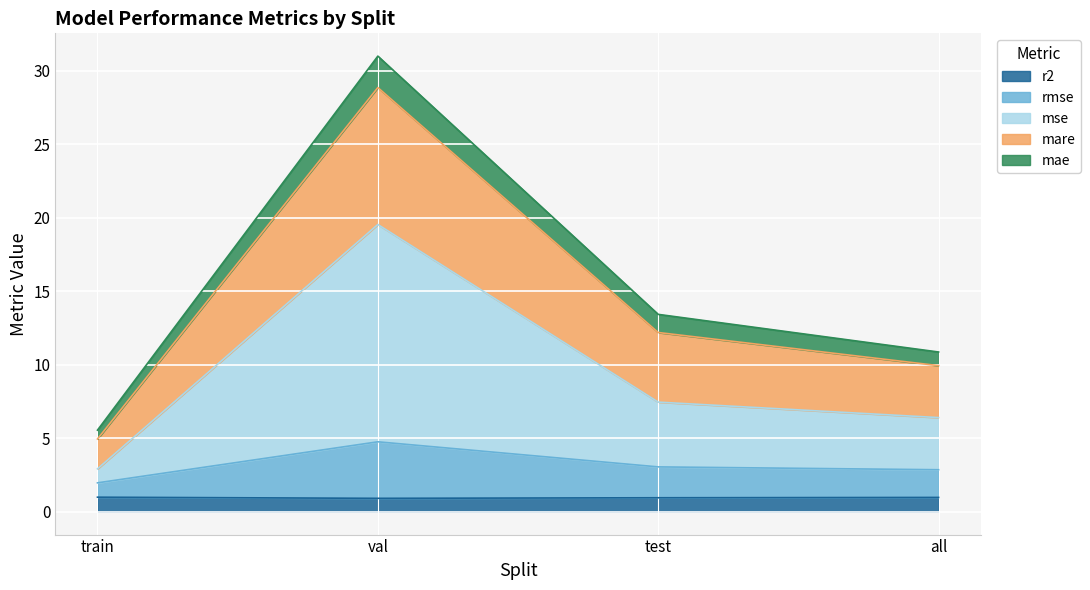

What is the total value across all series at test?

13.4